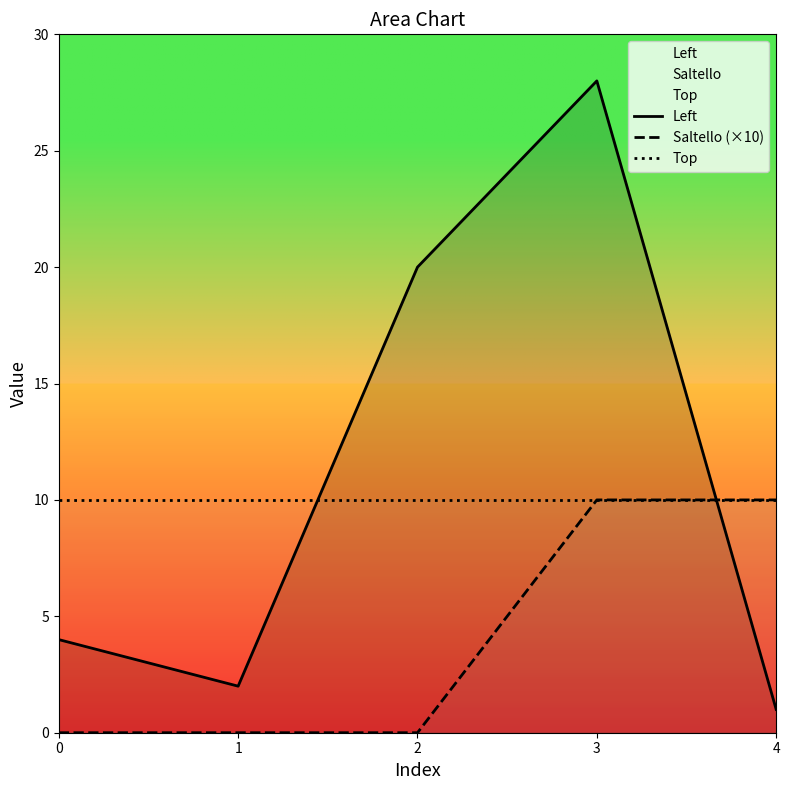

Which series changed the most between 1 and 3?

Left